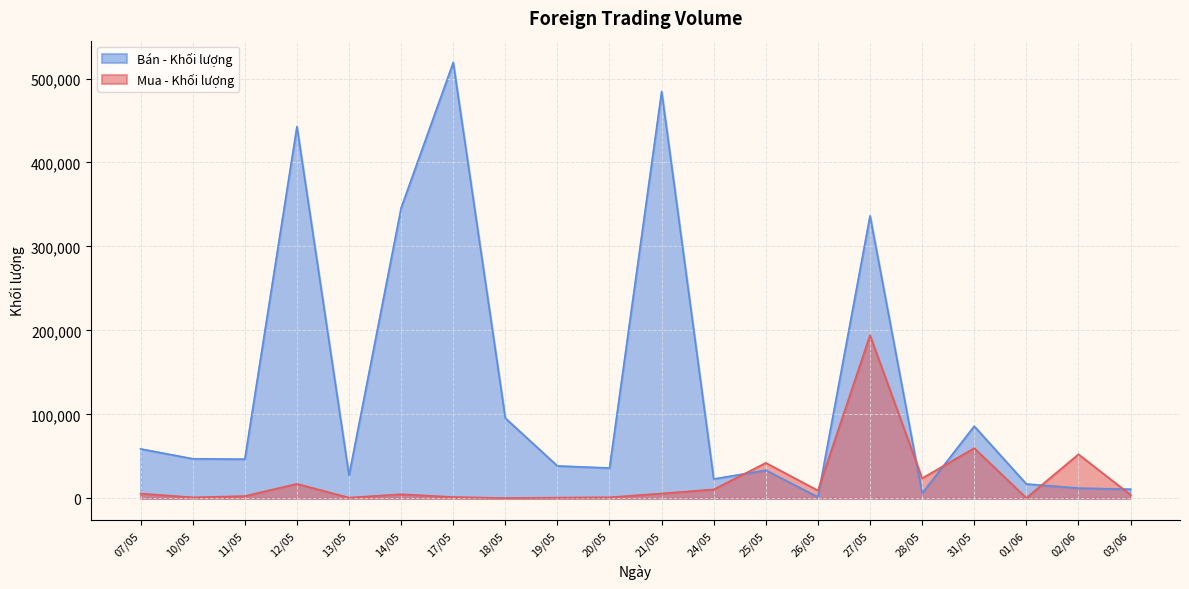

How many data points in Mua - Khối lượng are less than 5720?

10